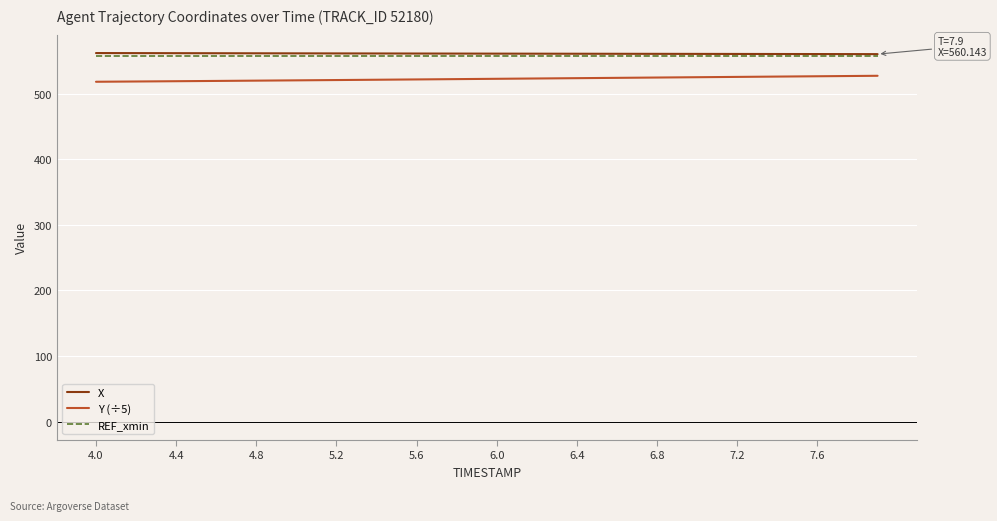

True or false: Y (÷5) and REF_xmin cross at least once.

False